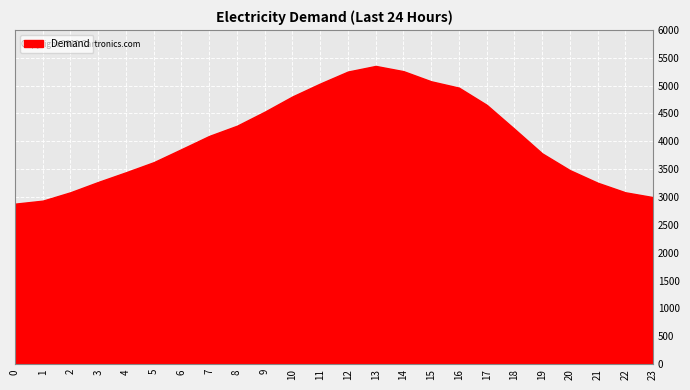

True or false: the data shows 5038 at 11.

True